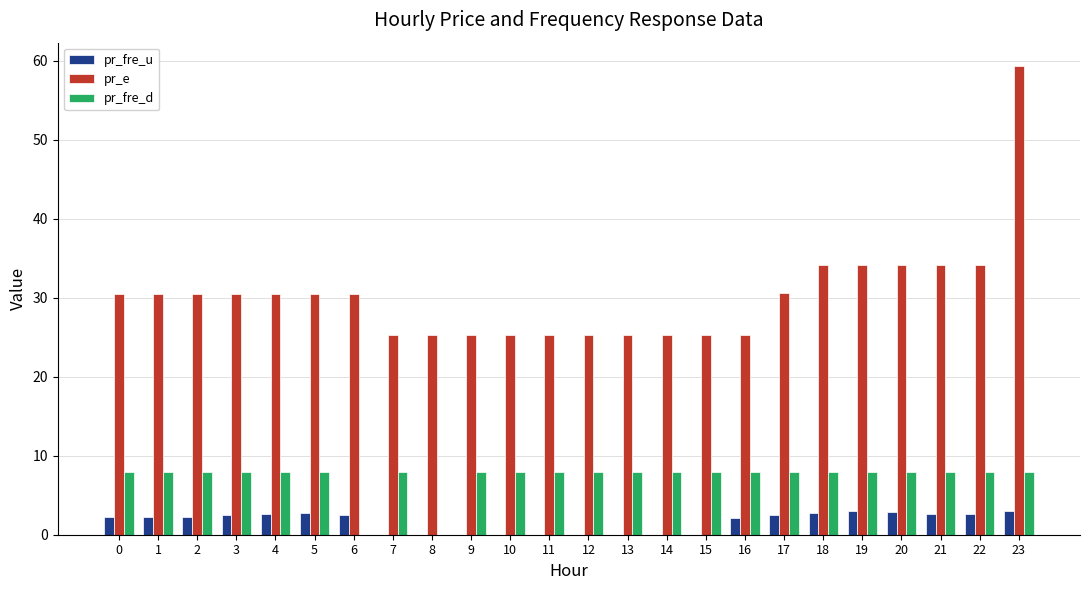

What is the total value across all series at 22?

44.8